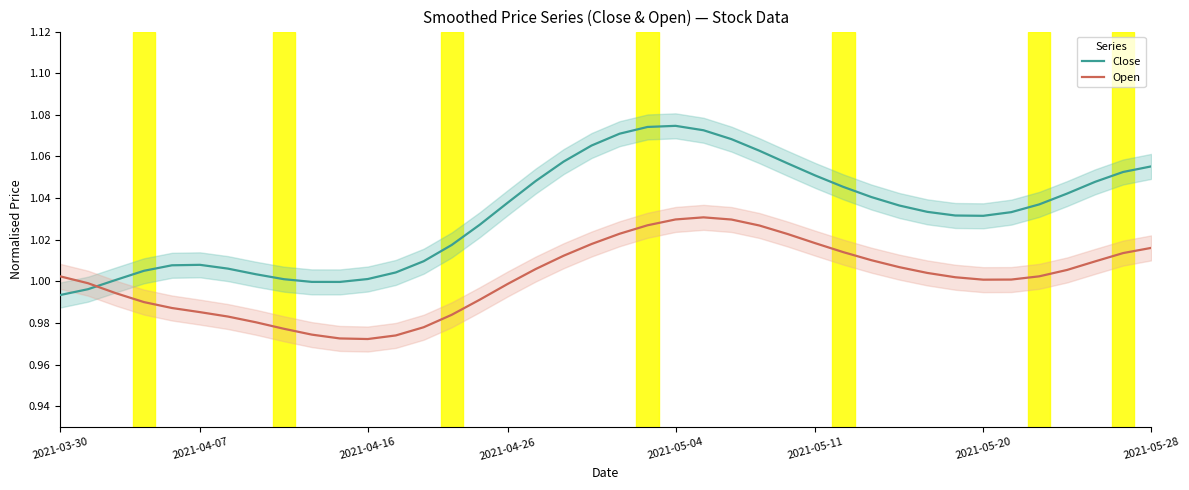

The value of Open at 2021-05-04 is 1.4. True or false?

False